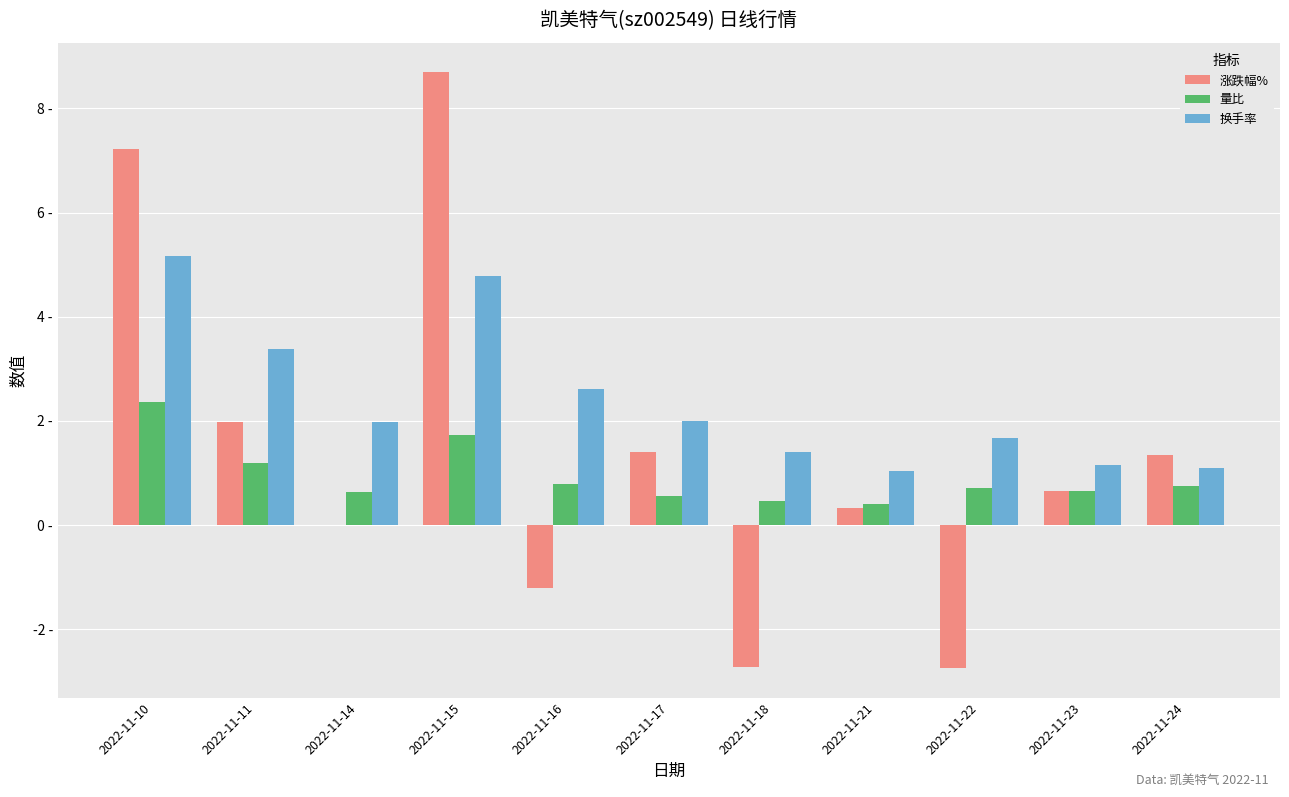

What is the total value across all series at 2022-11-16?

2.2